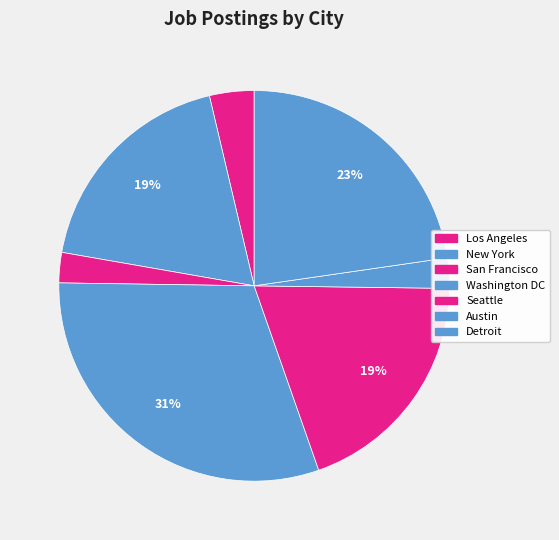

To the nearest percent, what is the difference between the largest and smallest slice percentages?

28%